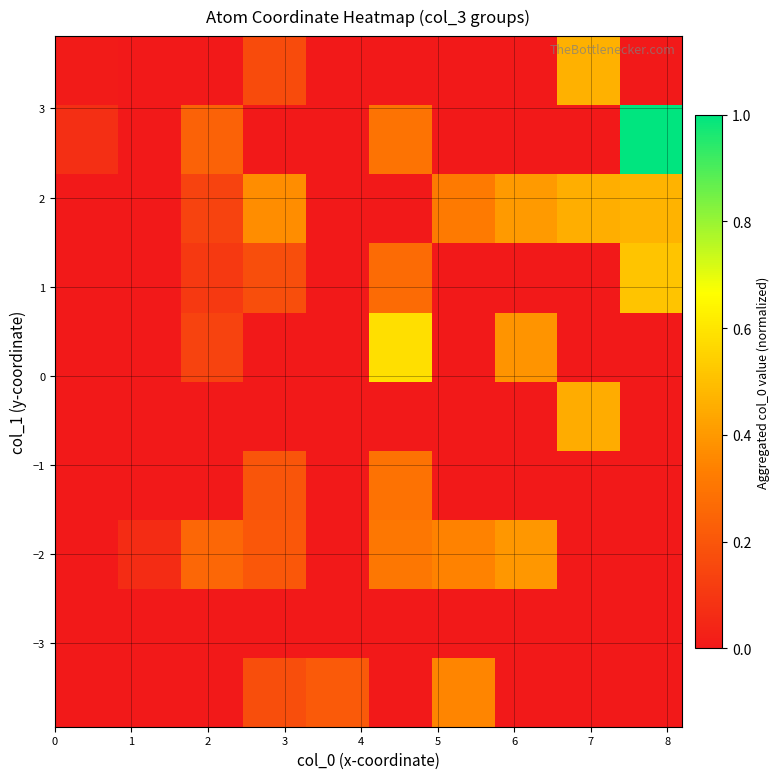

How many data points does each series have?

10